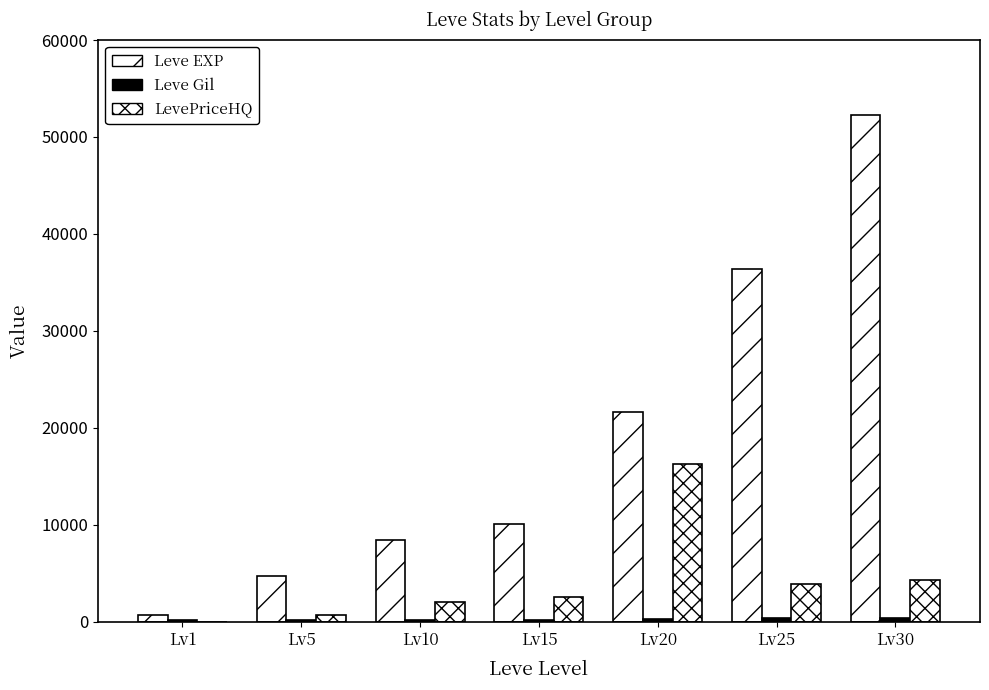

Is the value of Leve EXP at Lv15 greater than the value of LevePriceHQ at Lv20?

No